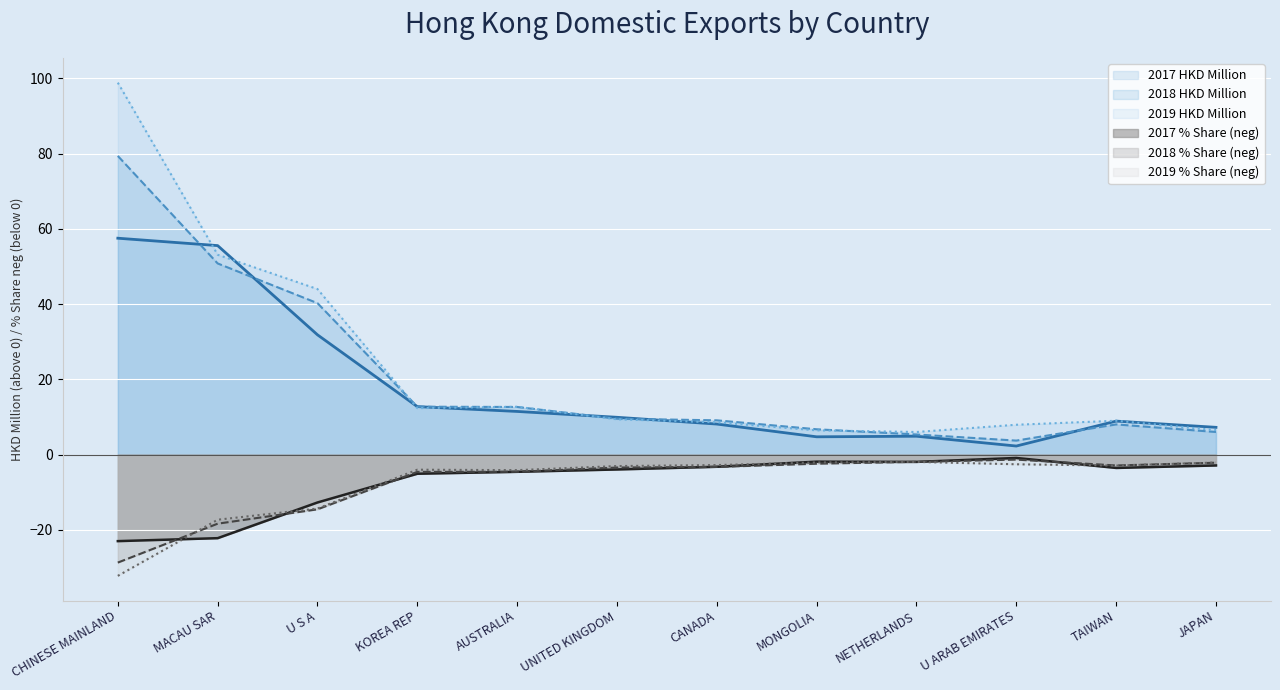

Is the value of 2019 % Share at AUSTRALIA greater than the value of 2018 % Share at UNITED KINGDOM?

No